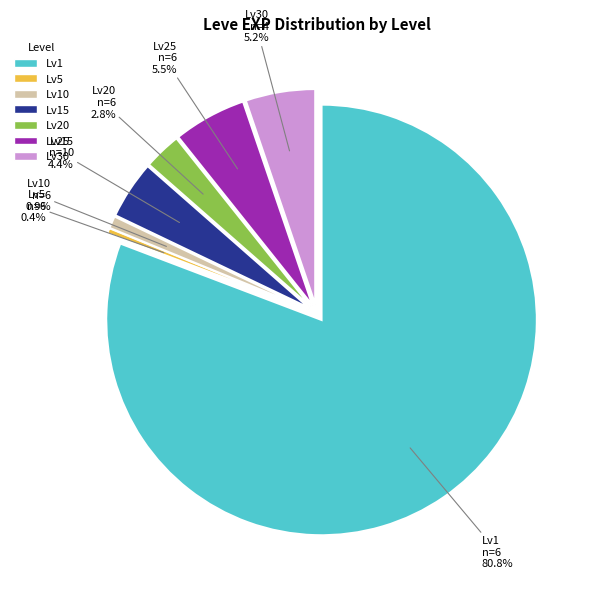

Does 5 represent more than half of the total?

No